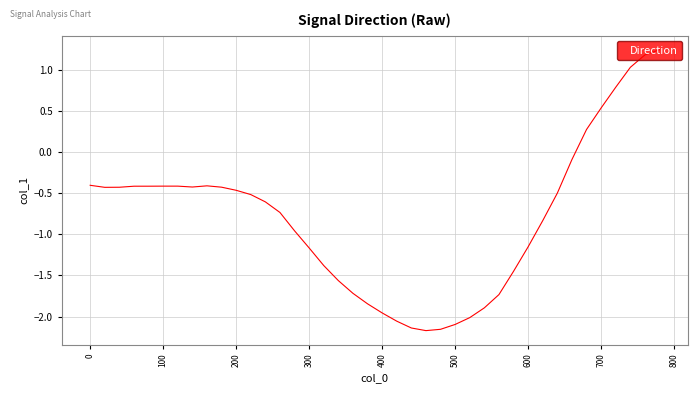

What is the difference between the maximum and minimum values?

3.4